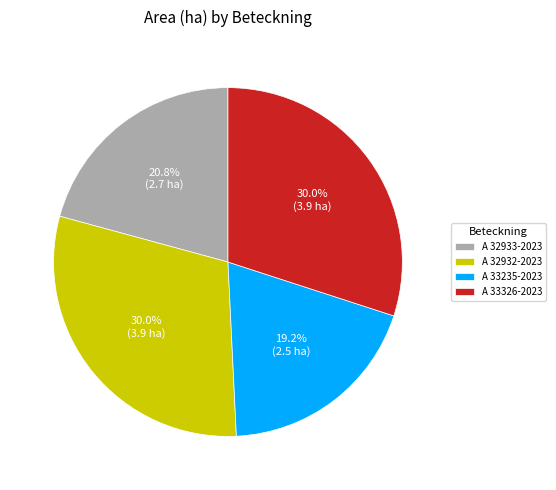

How many segments does this pie chart have?

4